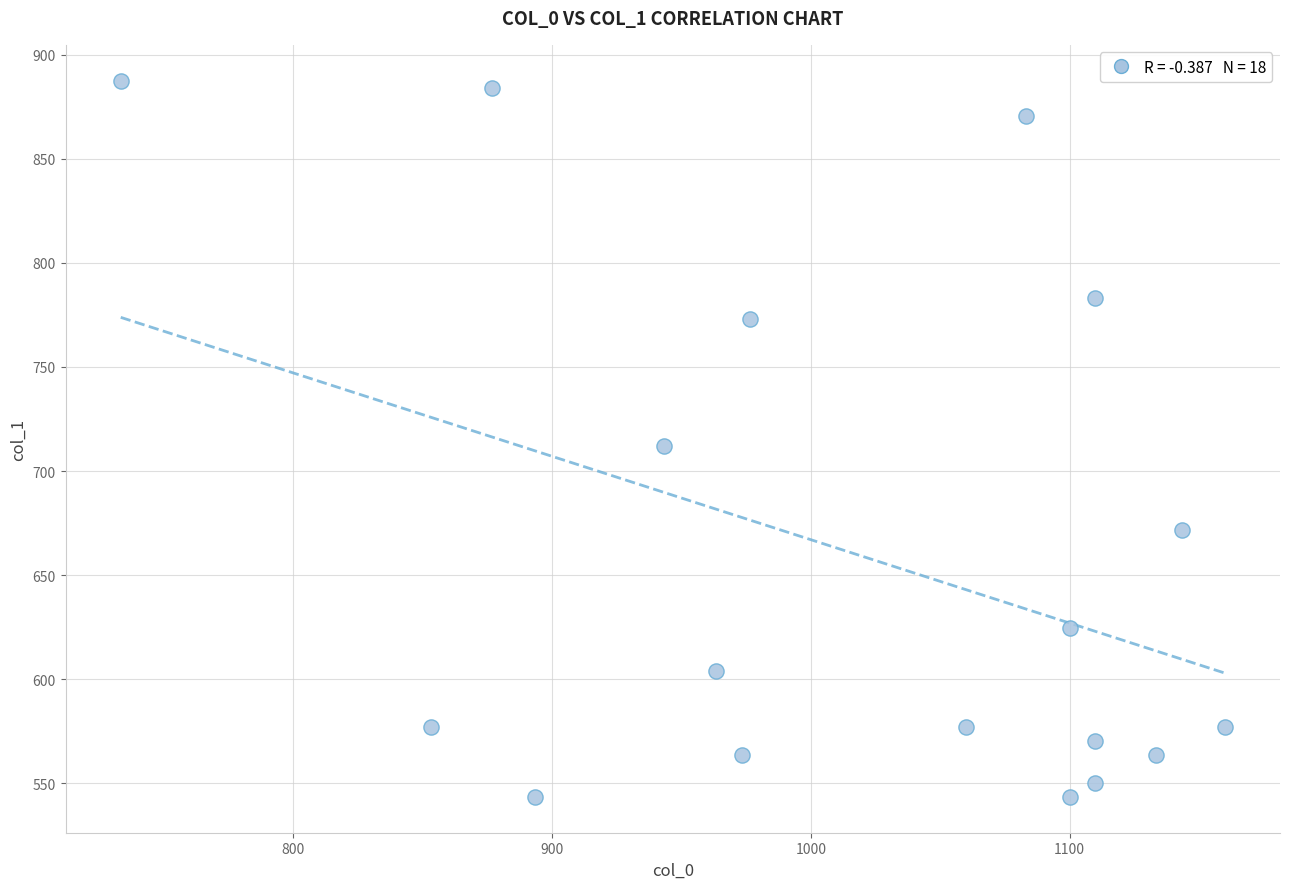

What is the range of X values (max minus min)?

426.7